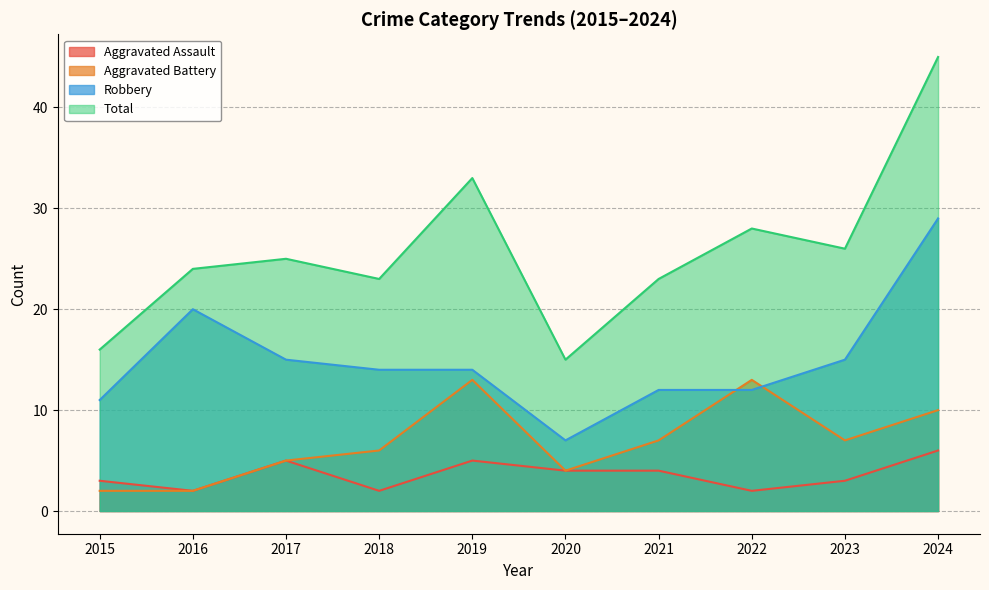

Reading left to right, list all the values displayed in this chart.

Aggravated Assault: 3	2	5	2	5	4	4	2	3	6
Aggravated Battery: 2	2	5	6	13	4	7	13	7	10
Robbery: 11	20	15	14	14	7	12	12	15	29
Total: 16	24	25	23	33	15	23	28	26	45